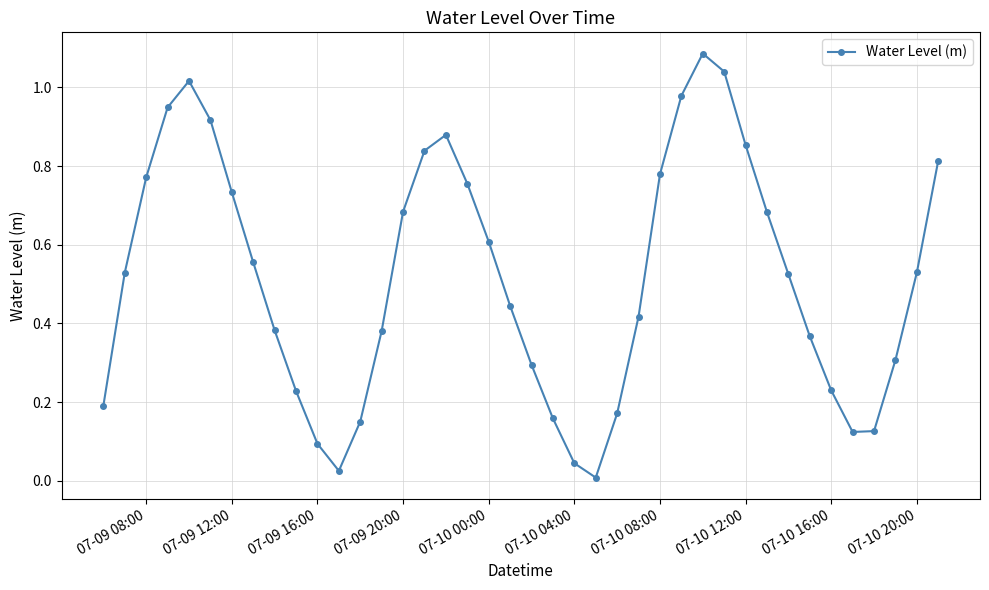

True or false: there are more than 2 points higher than both neighbors.

True